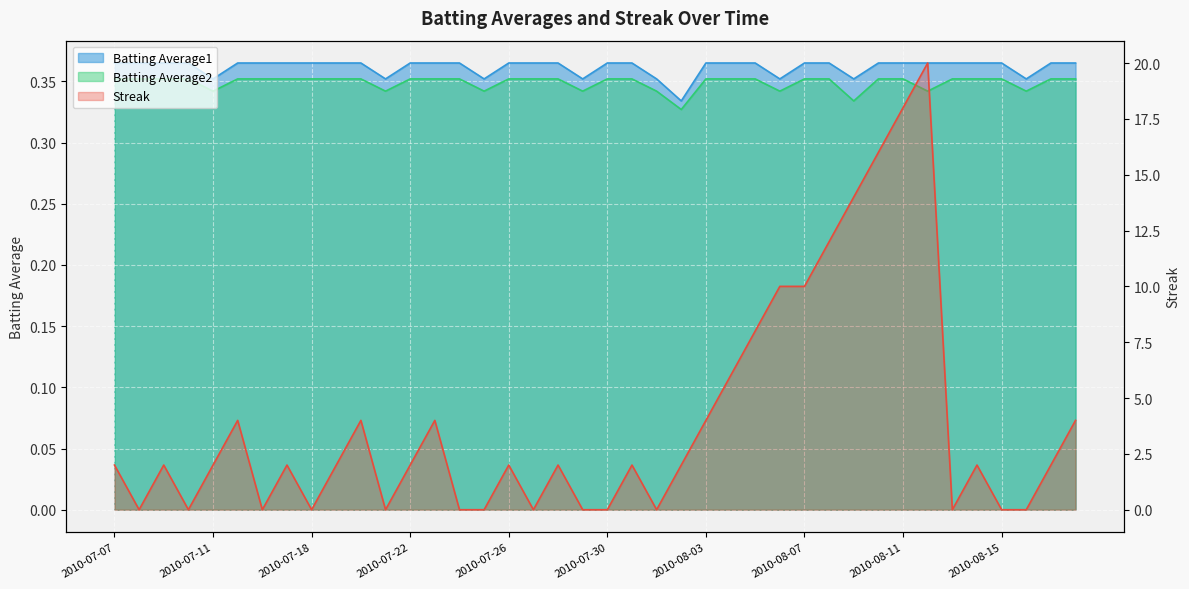

Is it true that Batting Average2 equals 0.2 at 2010-08-11?

False